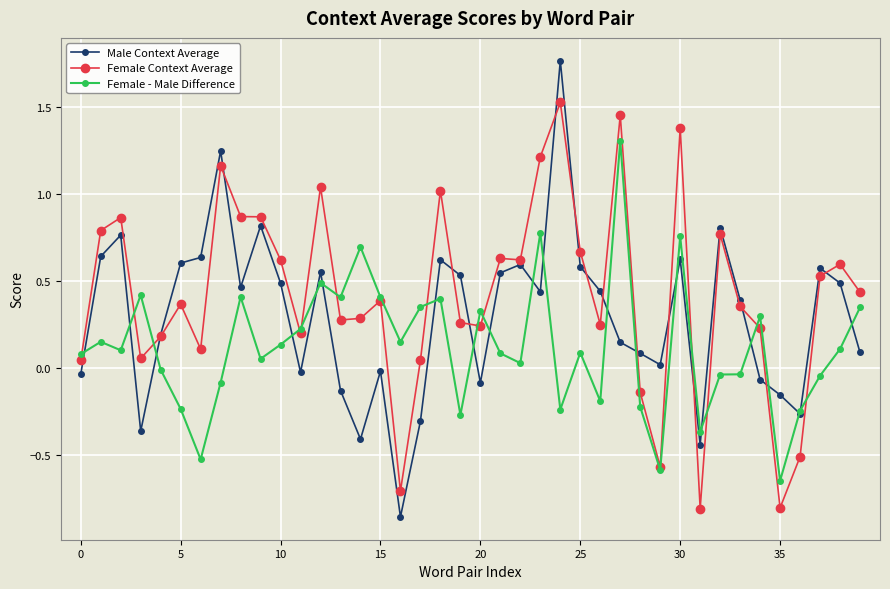

Which series ends up on top after the final intersection of Female - Male Difference and Male Context Average?

Female - Male Difference